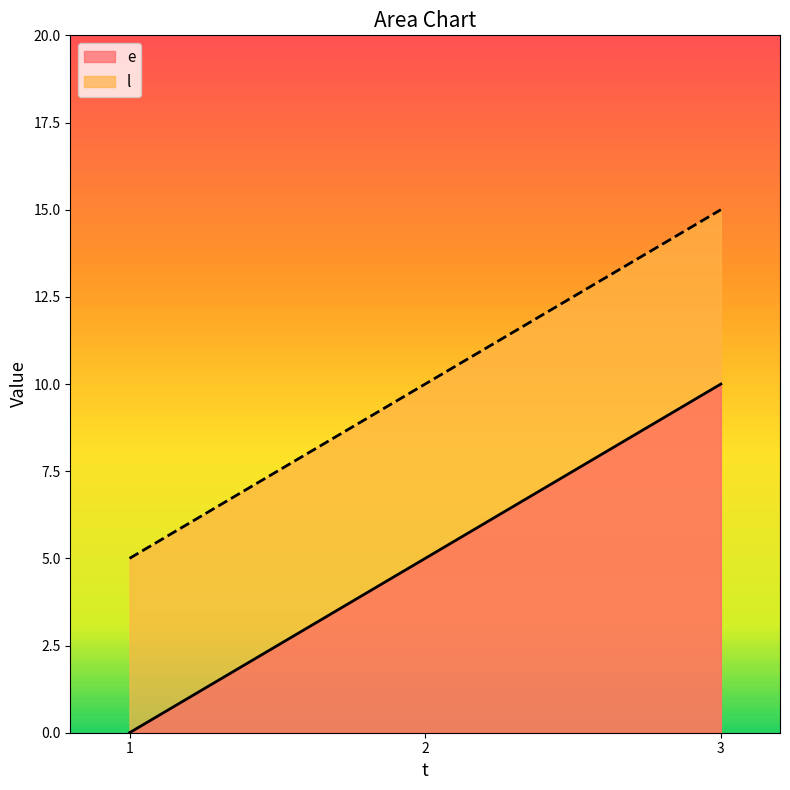

What are all the series names shown in the legend?

e, l